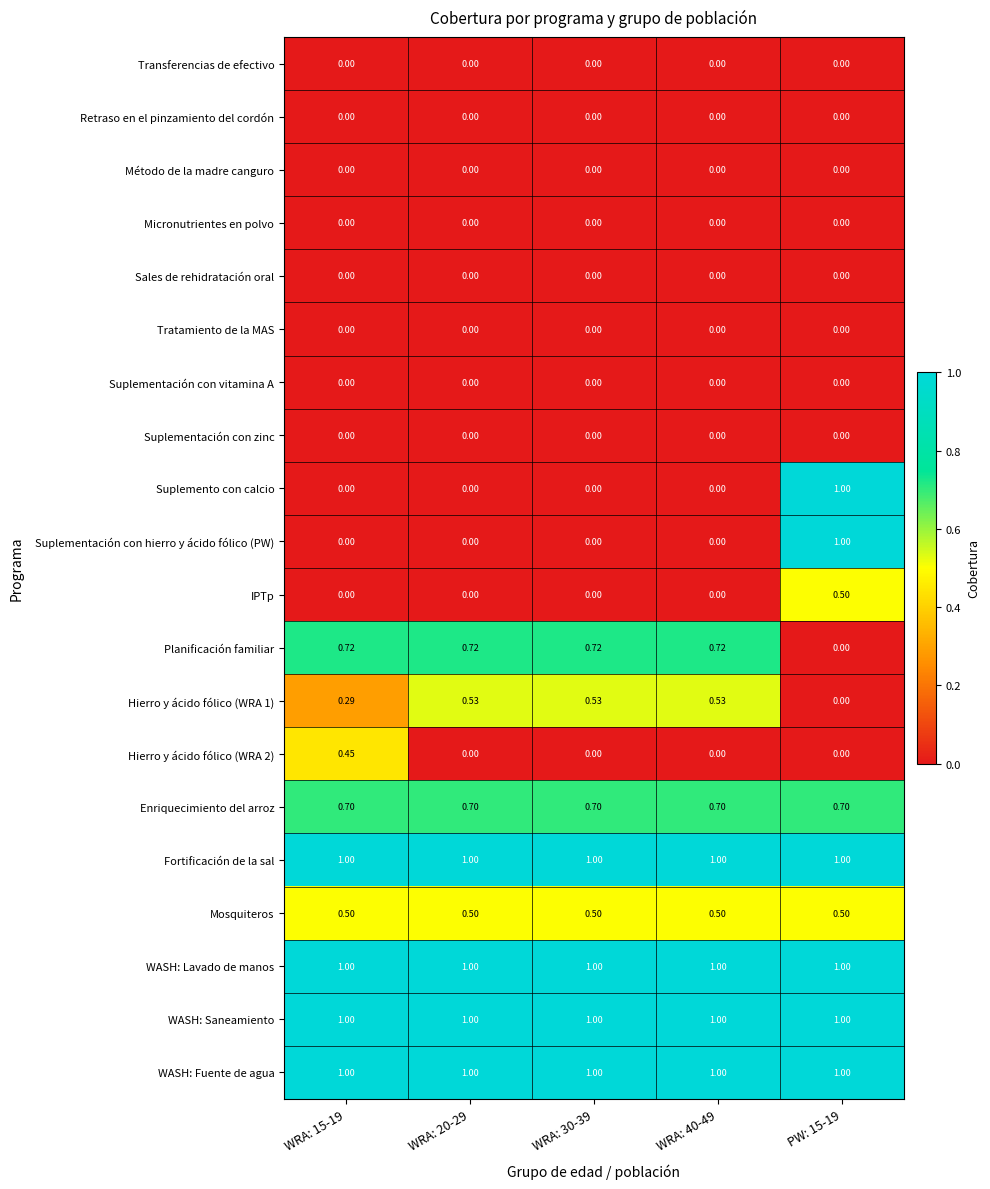

How many distinct data groups are displayed?

20